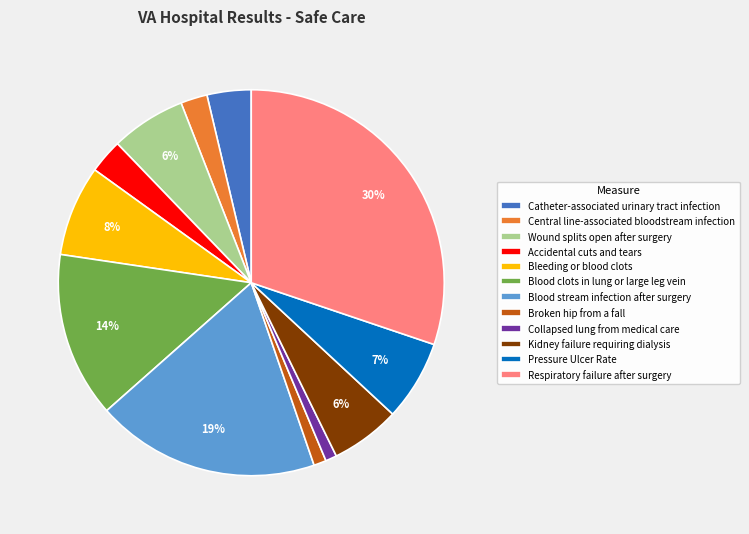

Does Bleeding or blood clots represent more than half of the total?

No